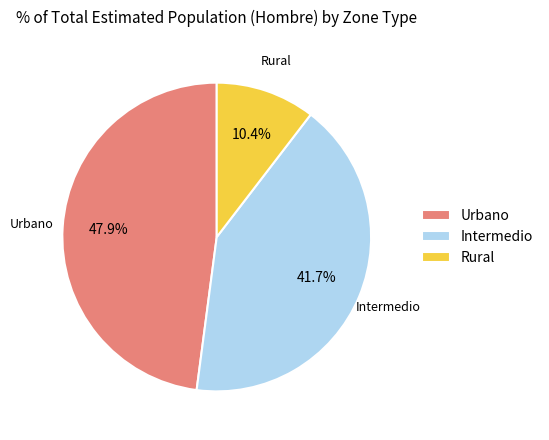

The Intermedio slice represents 51% of the pie. True or false?

False